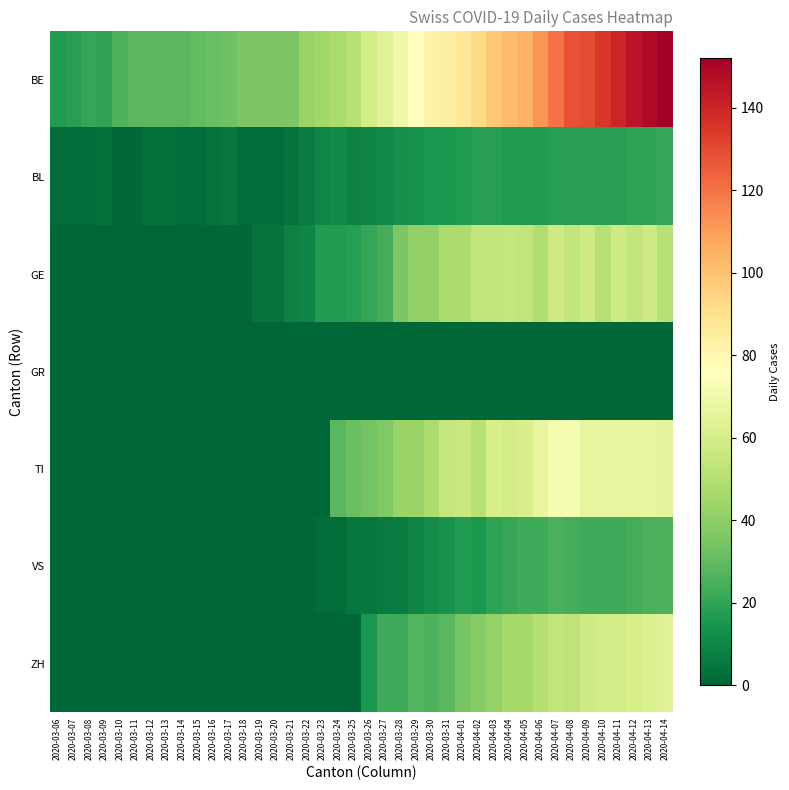

What is the maximum value shown in the chart?

152